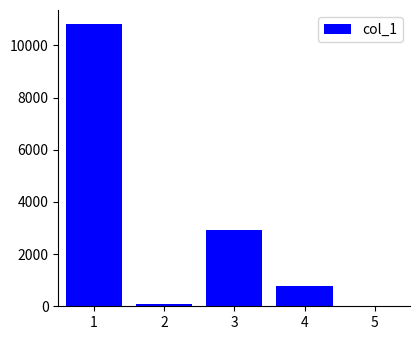

How many data points does each series have?

5